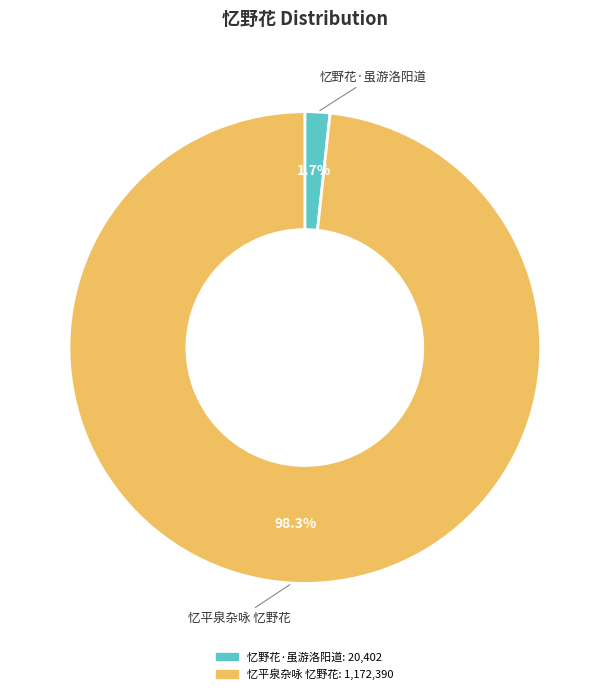

To the nearest percent, what is the average slice percentage?

50%